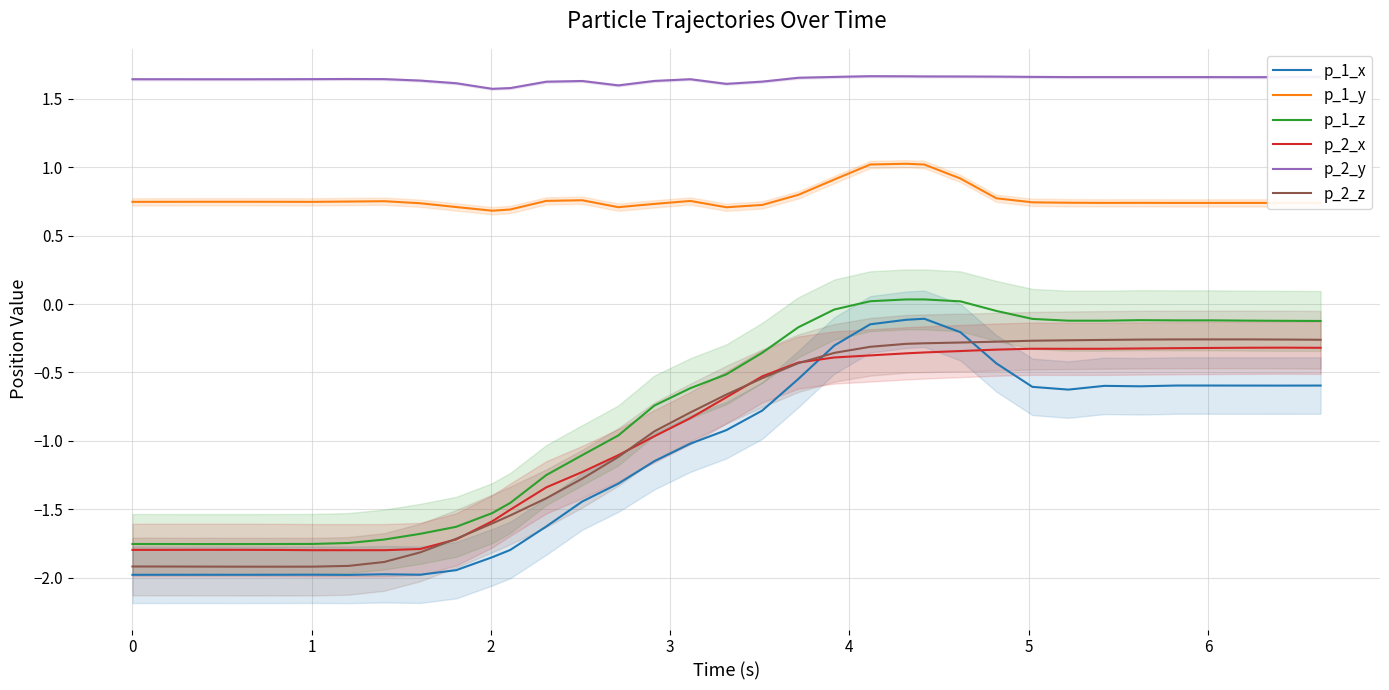

What is the minimum value for p_1_x?

-2.0